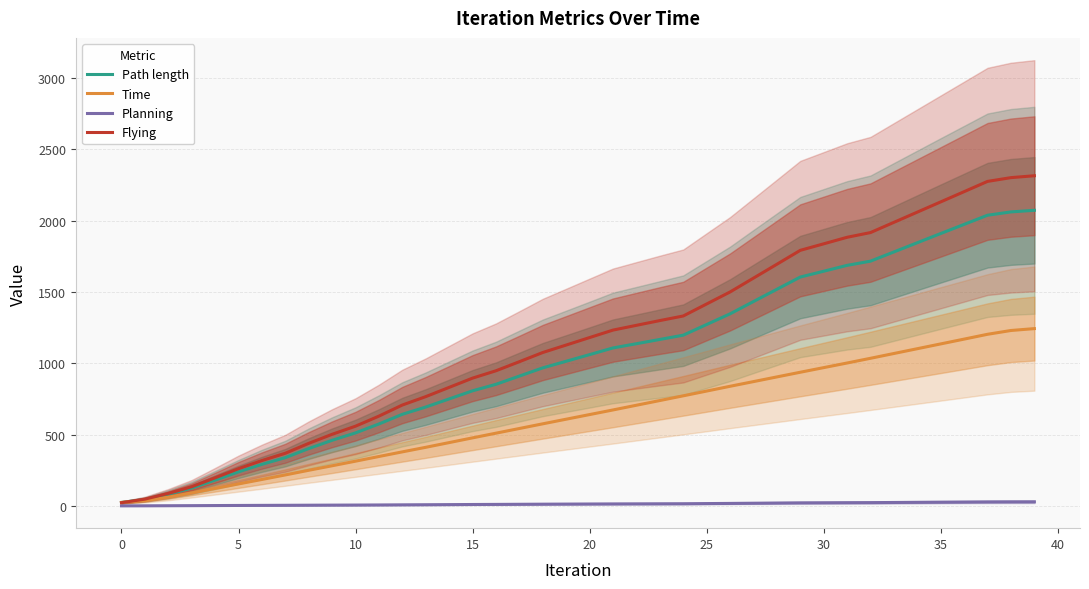

What are all the series names shown in the legend?

Path length, Time, Planning, Flying